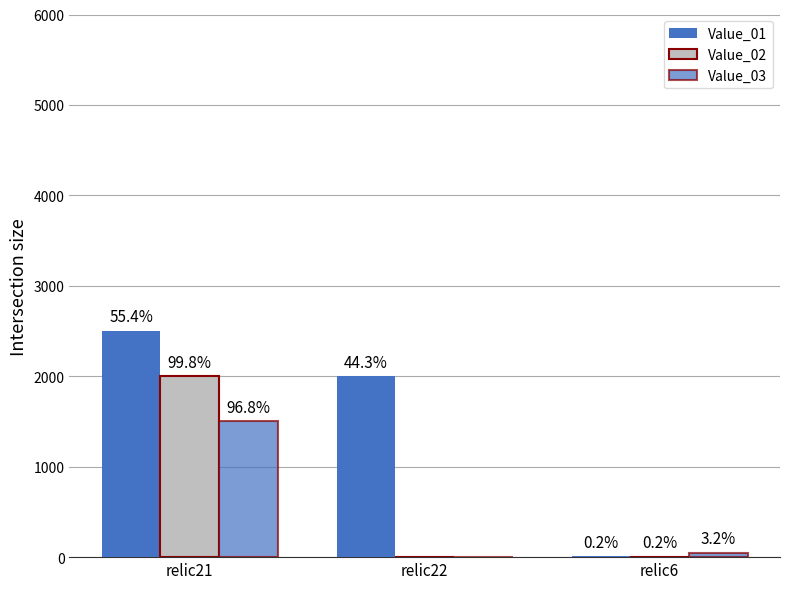

What is the sum of the Value_02 values at relic21 and relic22?

2000